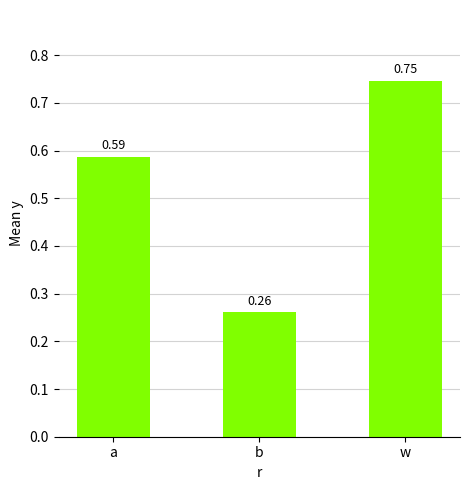

Rank the categories by value from lowest to highest.

b, a, w